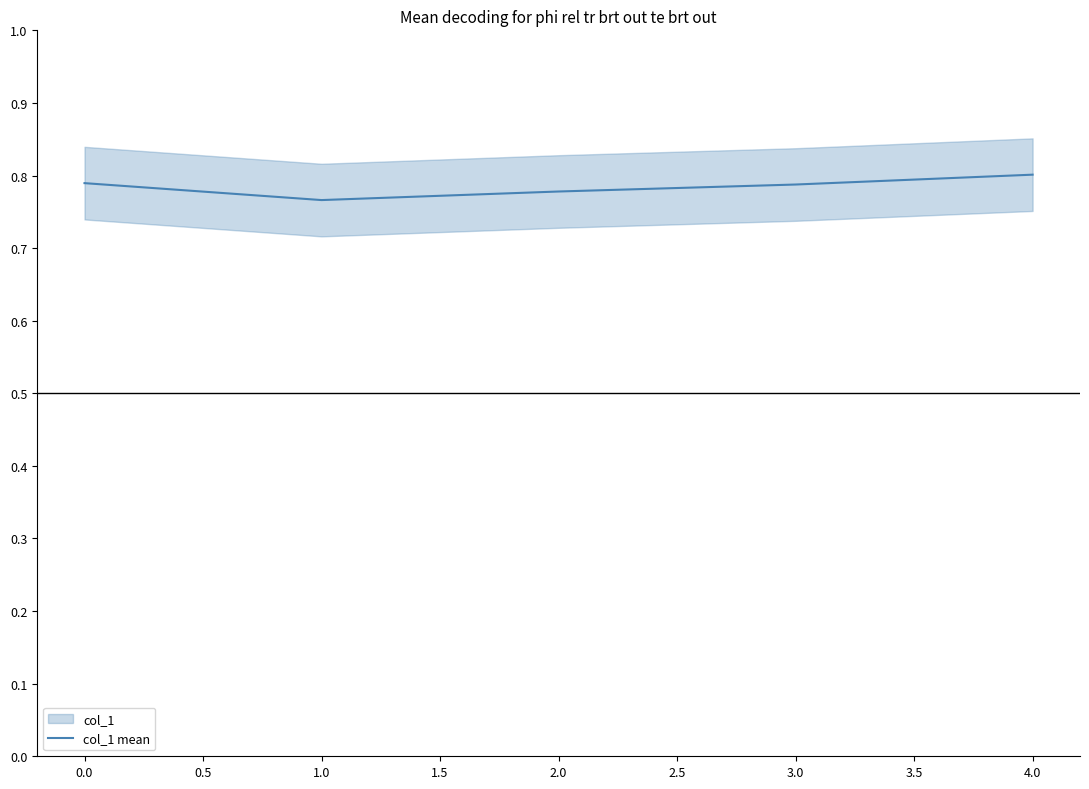

How many series are shown in this chart?

1